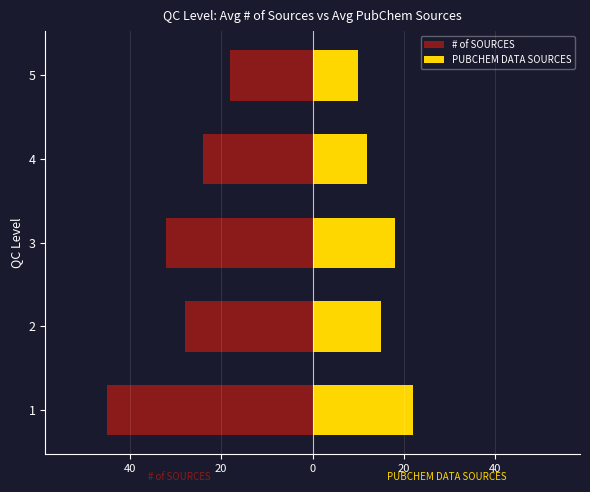

What is the difference between the maximum and minimum values in the PUBCHEM DATA SOURCES series?

12